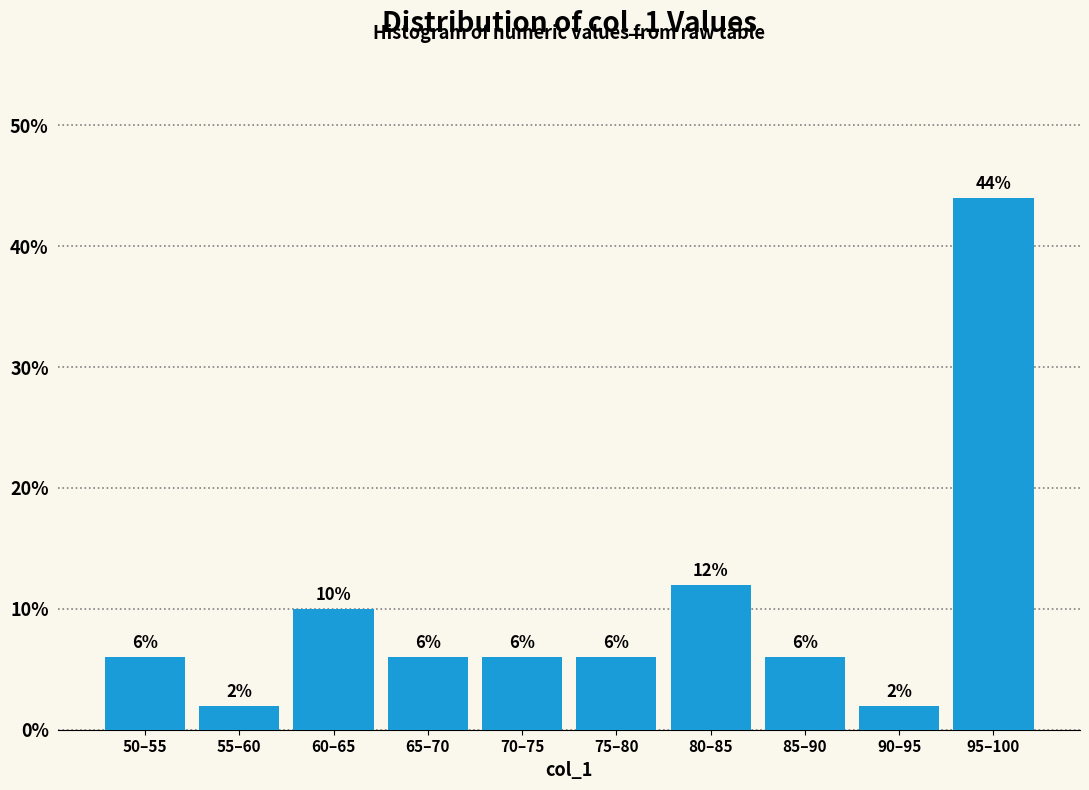

Reading right to left, what are all the values shown in this chart?

95–100=44	90–95=2	85–90=6	80–85=12	75–80=6	70–75=6	65–70=6	60–65=10	55–60=2	50–55=6